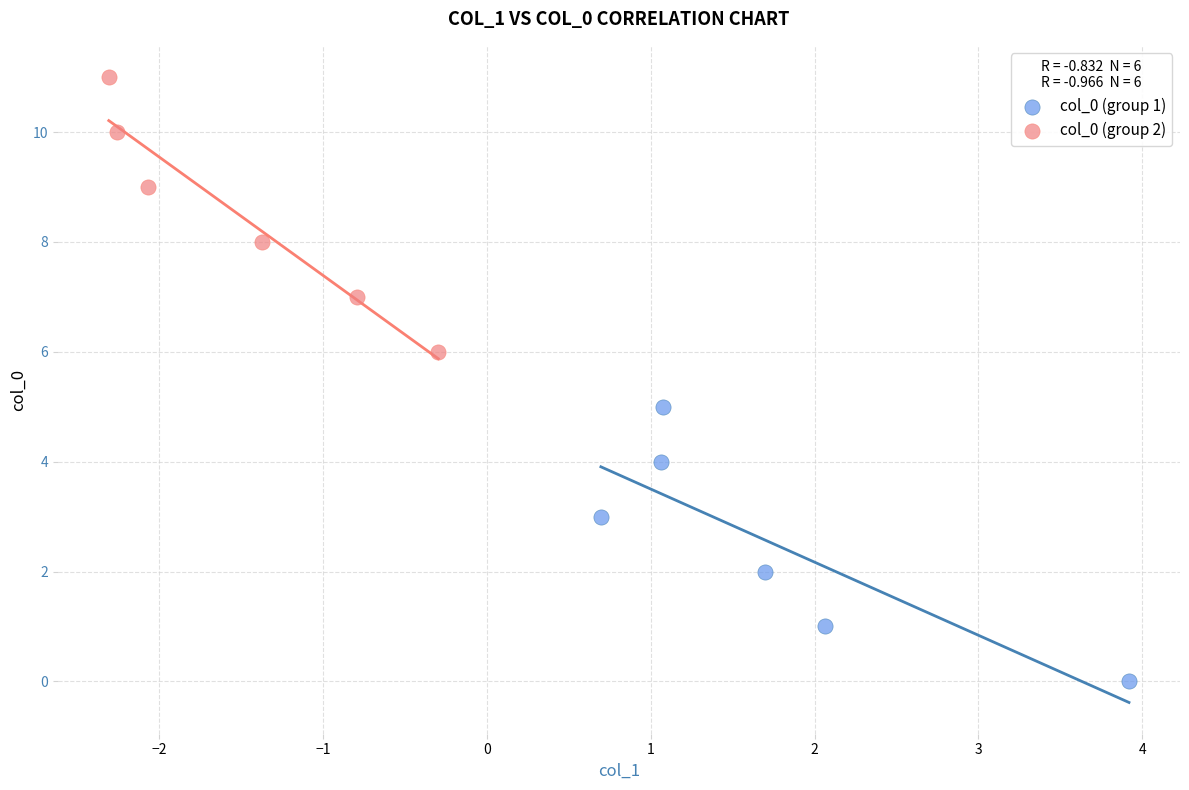

Which series contains the highest Y value?

col_0 (group 2)